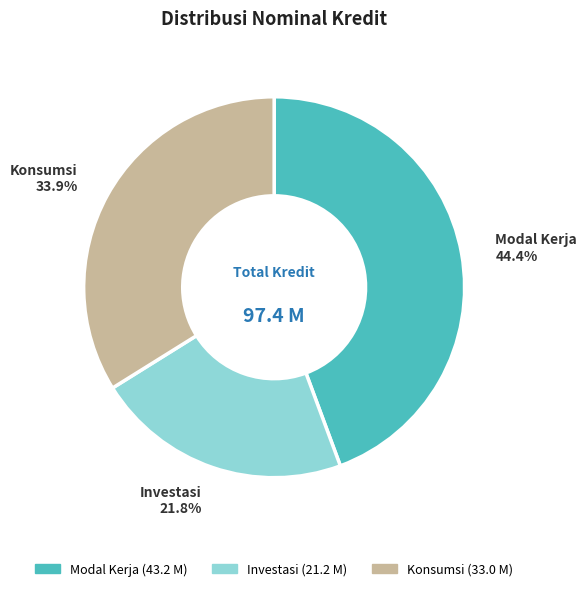

How many segments does this pie chart have?

3